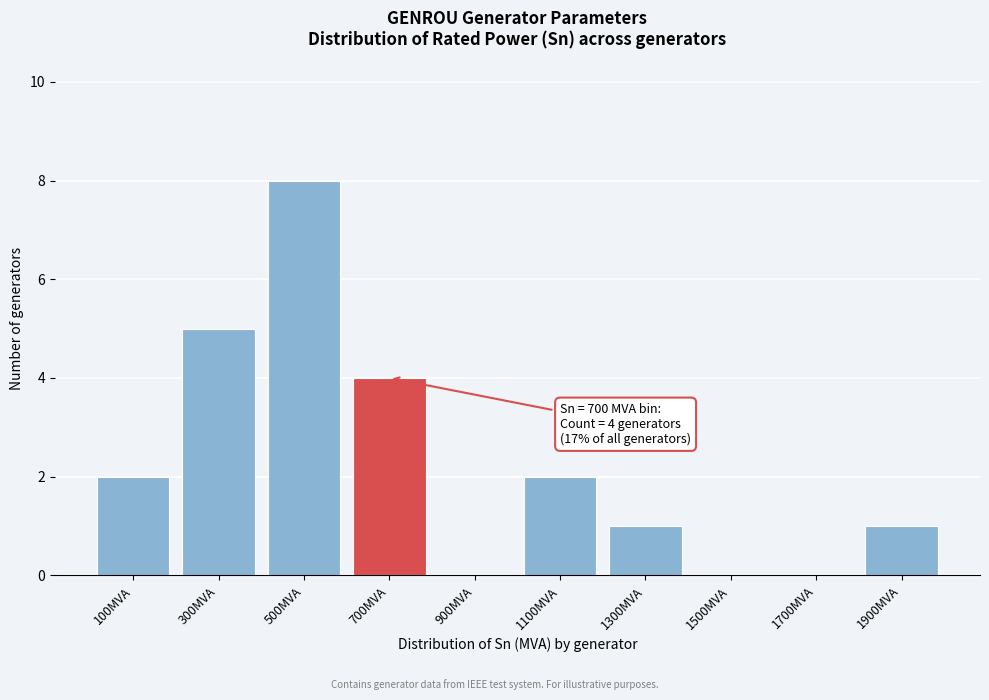

Reading left to right, what are all the values shown in this chart?

100MVA=2	300MVA=5	500MVA=8	700MVA=4	900MVA=0	1100MVA=2	1300MVA=1	1500MVA=0	1700MVA=0	1900MVA=1